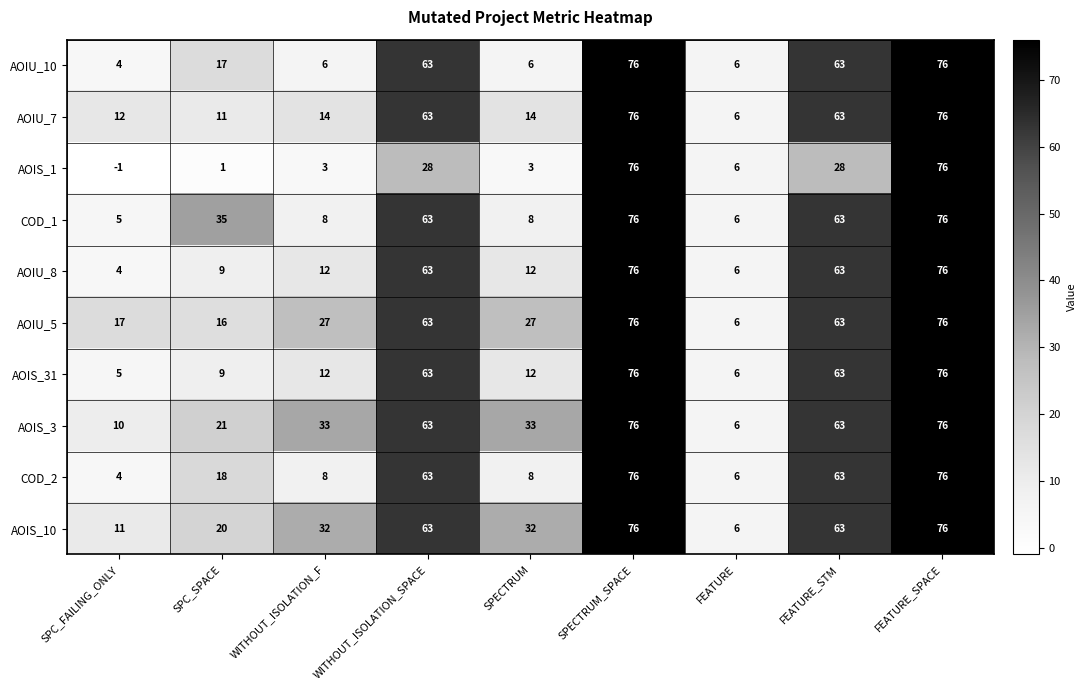

The value of AOIS_3 at FEATURE_STM is 63. True or false?

True